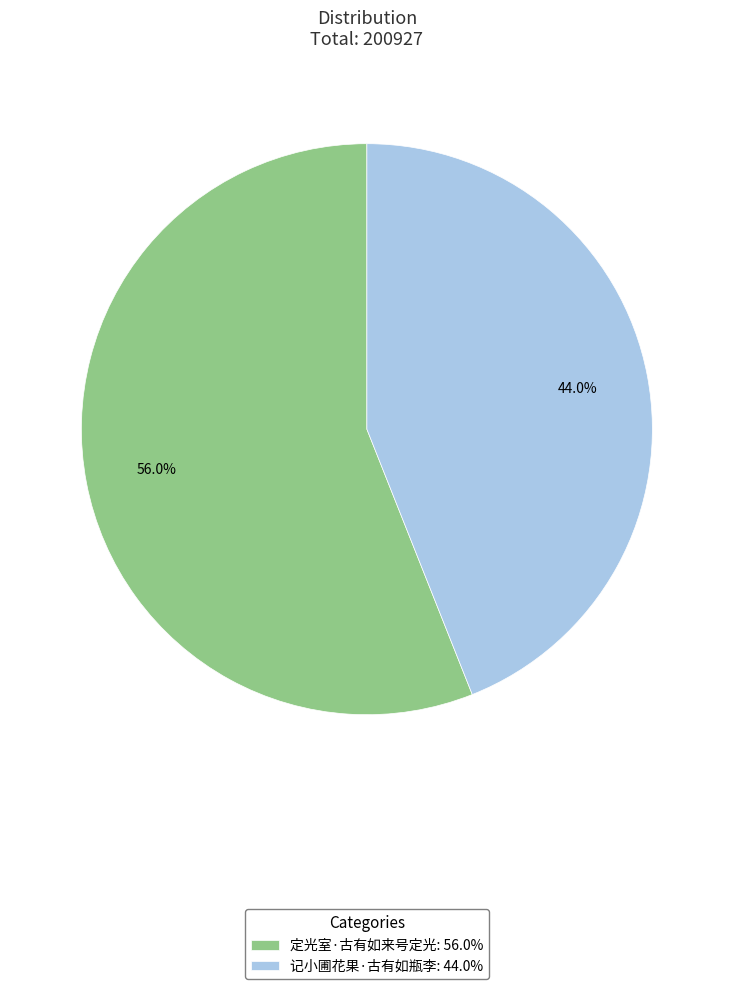

Rank the categories by value from highest to lowest.

定光室·古有如来号定光, 记小圃花果·古有如瓶李